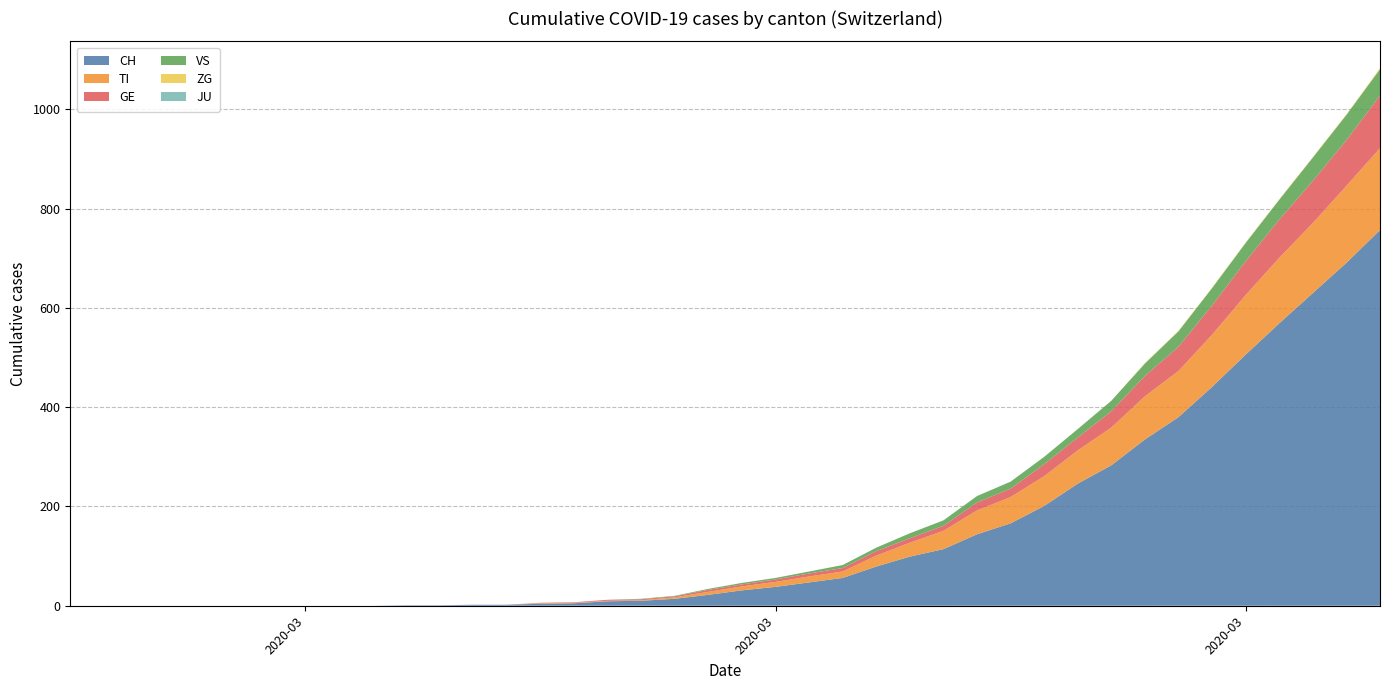

Reading right to left, list all the values displayed in this chart.

CH: 757	691	630	569	506	441	380	335	283	246	201	166	144	114	99	79	56	47	38	31	22	14	10	9	5	4	2	2	1	1	0	0	0	0	0	0	0	0	0	0
TI: 165	155	141	132	120	105	93	87	76	67	60	53	48	37	28	22	13	12	10	8	6	3	1	1	1	1	0	0	0	0	0	0	0	0	0	0	0	0	0	0
GE: 106	92	85	77	68	59	49	41	33	26	24	17	16	10	9	9	7	6	5	4	4	2	2	2	1	1	0	0	0	0	0	0	0	0	0	0	0	0	0	0
JU: 0	0	0	0	0	0	0	0	0	0	0	0	0	0	0	0	0	0	0	0	0	0	0	0	0	0	0	0	0	0	0	0	0	0	0	0	0	0	0	0
VS: 53	51	47	40	37	35	31	25	21	17	15	14	13	11	10	7	6	4	3	3	2	1	1	0	0	0	0	0	0	0	0	0	0	0	0	0	0	0	0	0
ZG: 2	1	1	1	1	1	1	1	0	0	0	0	0	0	0	0	0	0	0	0	0	0	0	0	0	0	0	0	0	0	0	0	0	0	0	0	0	0	0	0